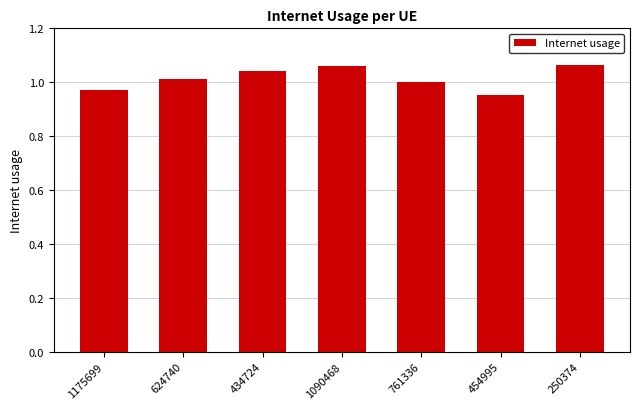

Is it true that the value at 434724 is 0.3?

False